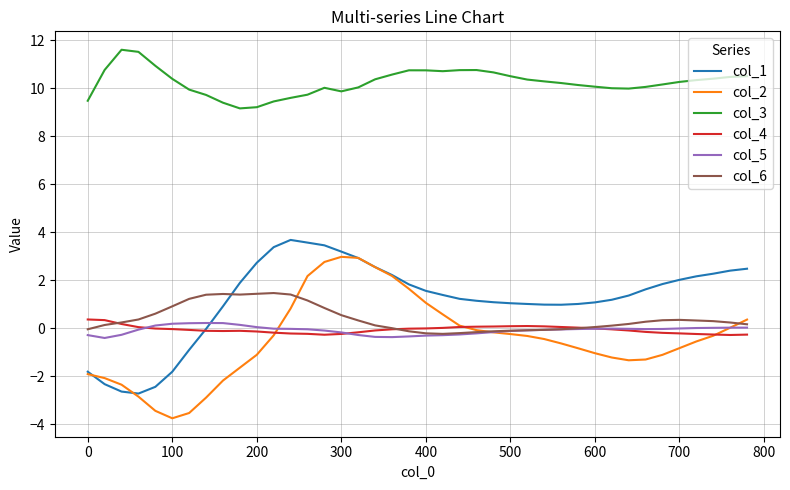

How many lines are shown in the chart?

6